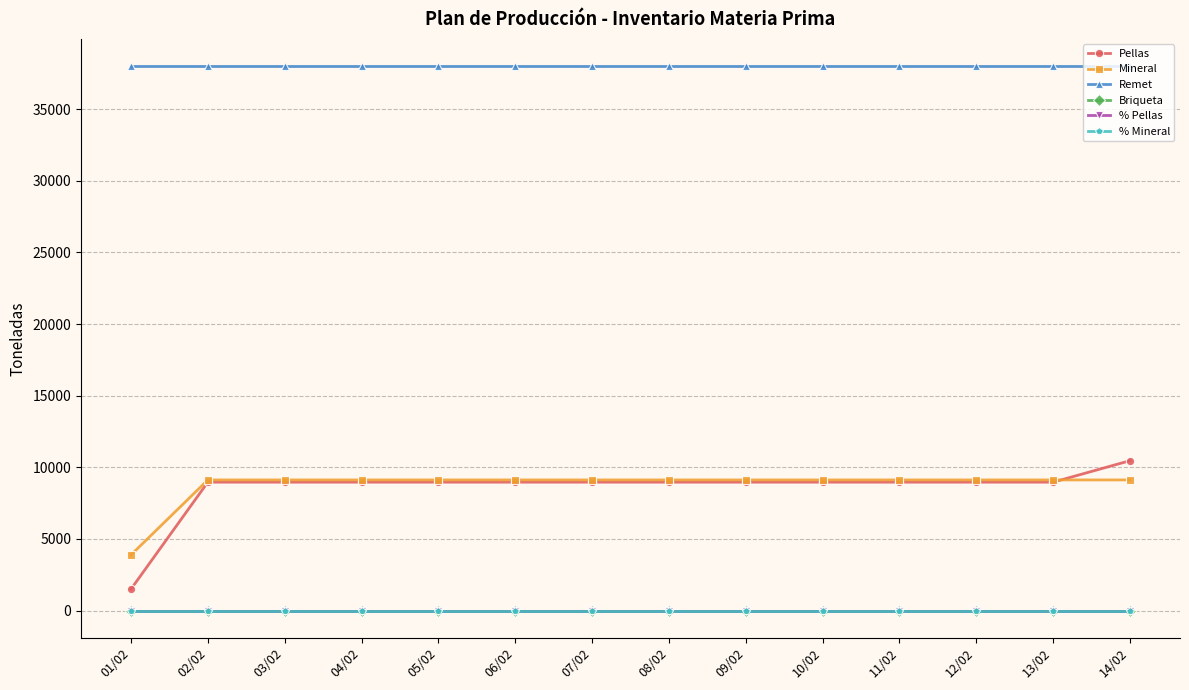

How many lines are shown in the chart?

6